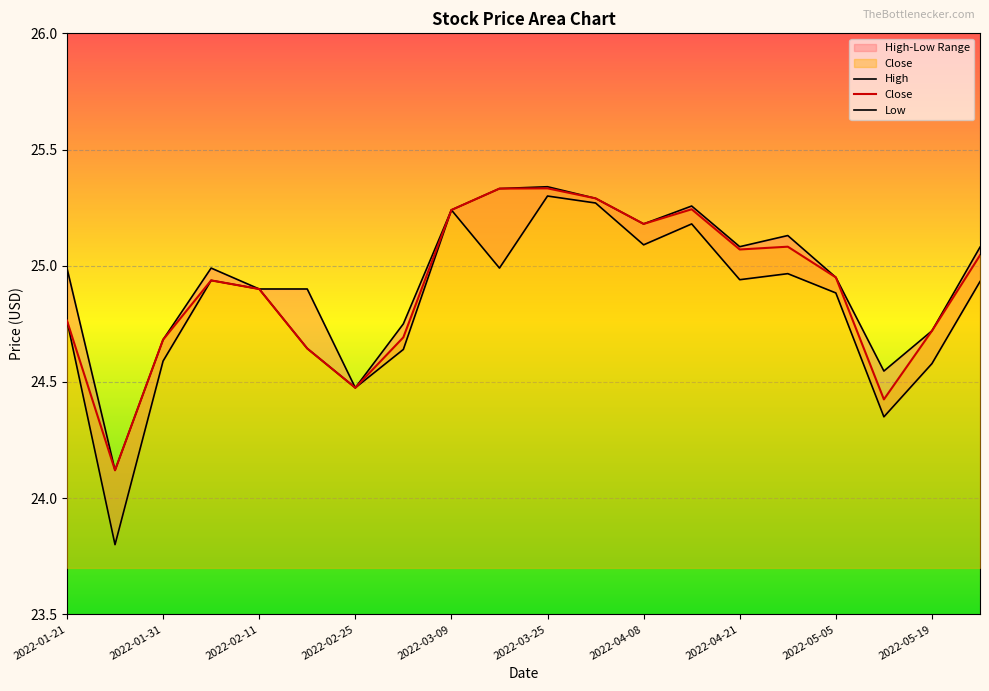

Reading left to right, extract all data points from this chart.

High: 2022-01-21=25.0	2022-01-28=24.1	2022-01-31=24.7	2022-02-04=25.0	2022-02-11=24.9	2022-02-18=24.9	2022-02-25=24.5	2022-03-01=24.8	2022-03-09=25.2	2022-03-18=25.3	2022-03-25=25.3	2022-04-01=25.3	2022-04-08=25.2	2022-04-14=25.3	2022-04-21=25.1	2022-04-28=25.1	2022-05-05=25.0	2022-05-12=24.5	2022-05-19=24.7	2022-05-26=25.1
Close: 2022-01-21=24.8	2022-01-28=24.1	2022-01-31=24.7	2022-02-04=24.9	2022-02-11=24.9	2022-02-18=24.6	2022-02-25=24.5	2022-03-01=24.7	2022-03-09=25.2	2022-03-18=25.3	2022-03-25=25.3	2022-04-01=25.3	2022-04-08=25.2	2022-04-14=25.2	2022-04-21=25.1	2022-04-28=25.1	2022-05-05=25.0	2022-05-12=24.4	2022-05-19=24.7	2022-05-26=25.0
Low: 2022-01-21=24.8	2022-01-28=23.8	2022-01-31=24.6	2022-02-04=24.9	2022-02-11=24.9	2022-02-18=24.6	2022-02-25=24.5	2022-03-01=24.6	2022-03-09=25.2	2022-03-18=25.0	2022-03-25=25.3	2022-04-01=25.3	2022-04-08=25.1	2022-04-14=25.2	2022-04-21=24.9	2022-04-28=25.0	2022-05-05=24.9	2022-05-12=24.4	2022-05-19=24.6	2022-05-26=24.9